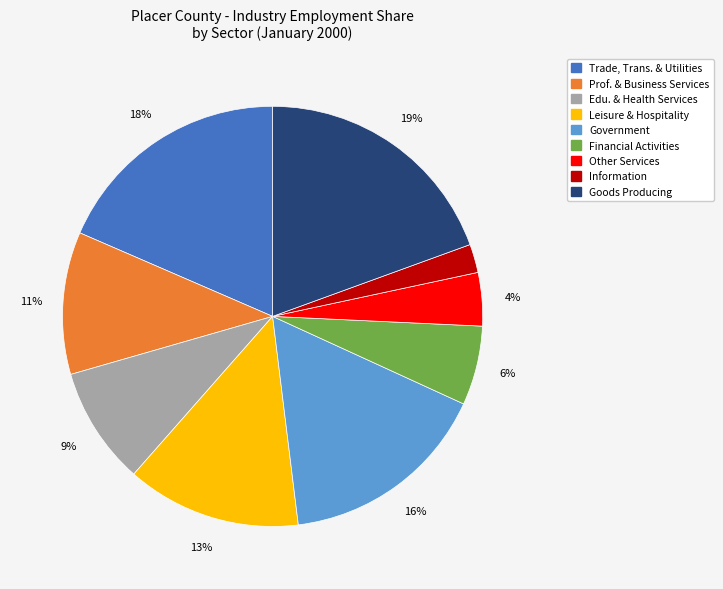

To the nearest percent, what is the average slice percentage?

11%